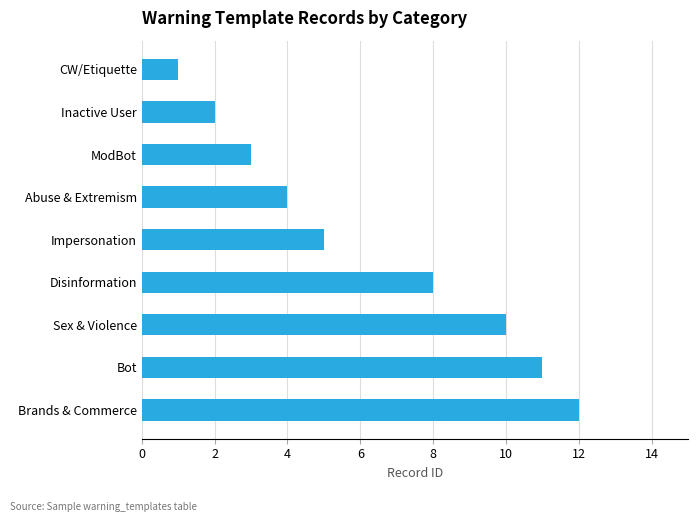

How many data points does each series have?

9